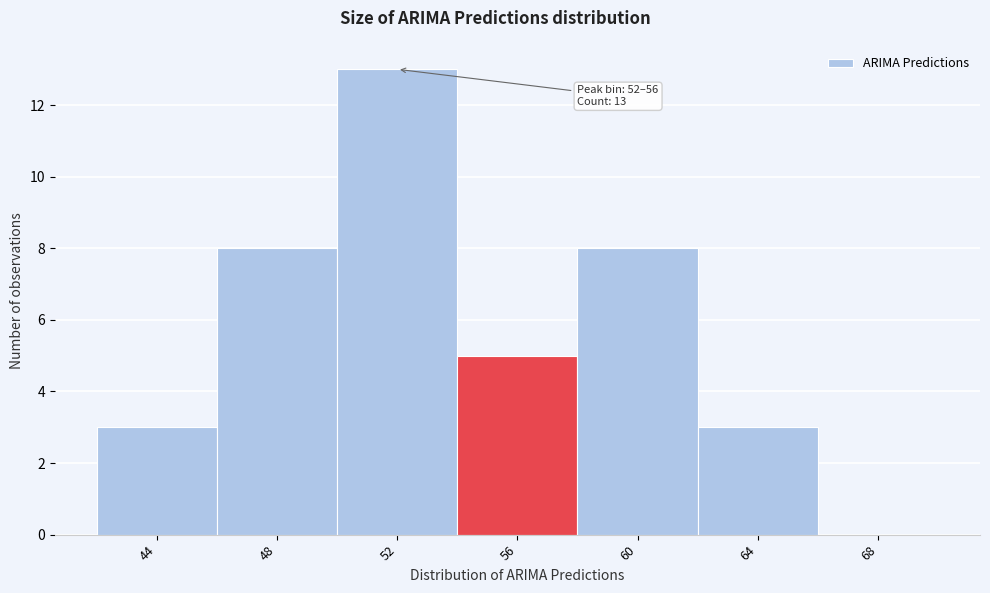

Reading left to right, extract all data points from this chart.

44=3	48=8	52=13	56=5	60=8	64=3	68=0